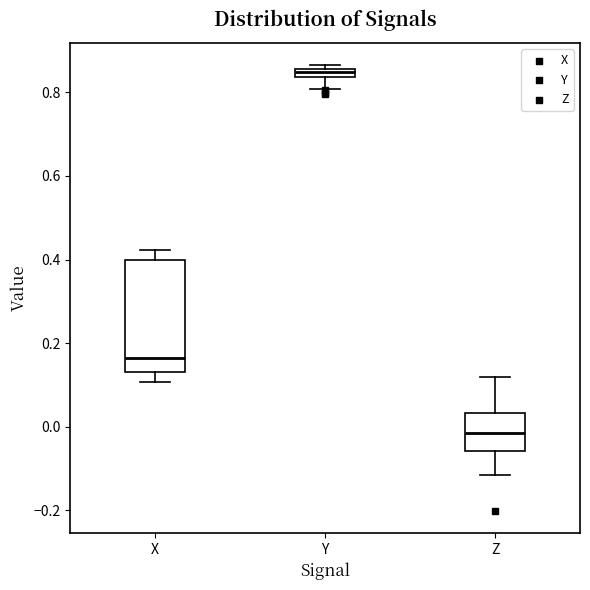

Which box has the lowest median line?

Z